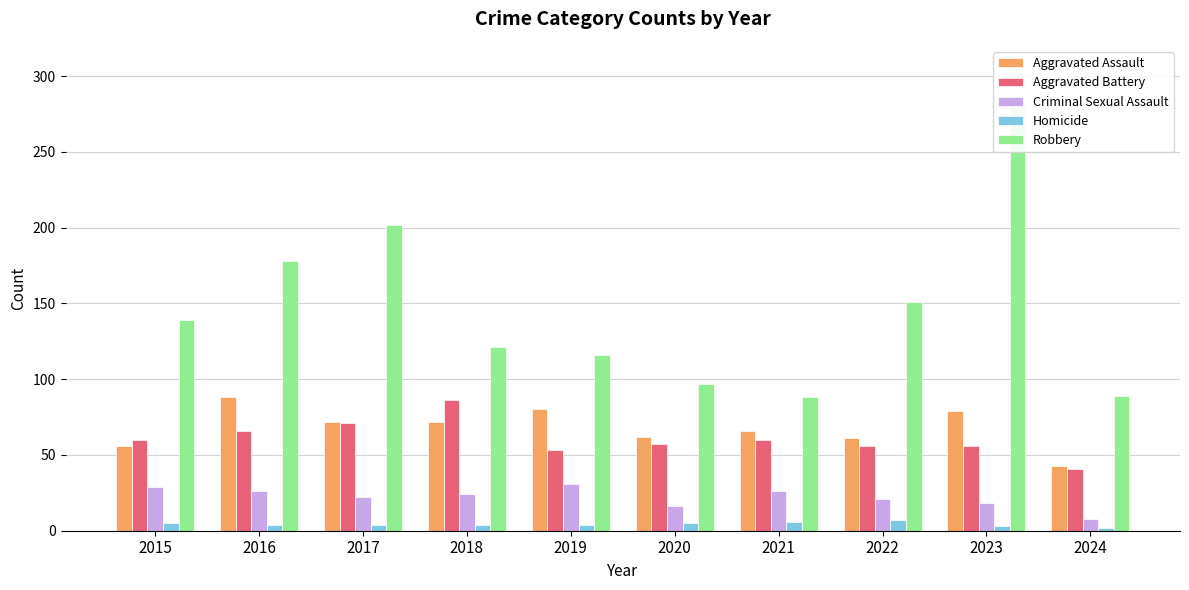

True or false: Aggravated Battery has a value of 57 at 2020.

True